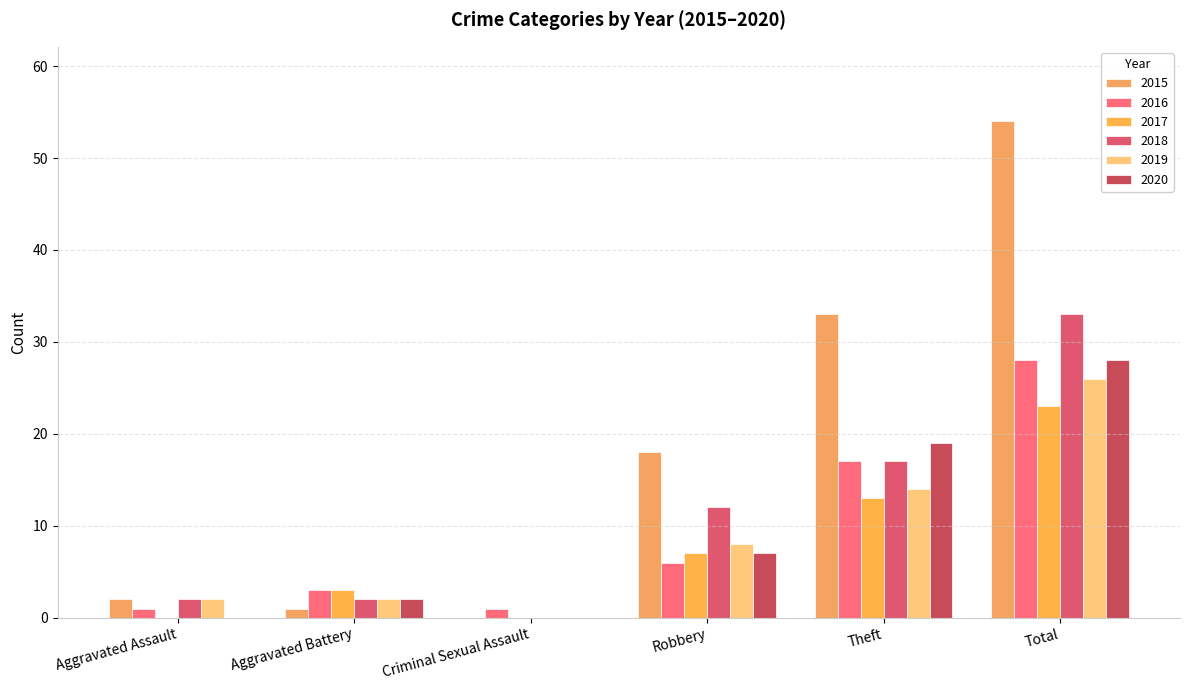

Reading right to left, what are all the values shown in this chart?

2015: Total=54	Theft=33	Robbery=18	Criminal Sexual Assault=0	Aggravated Battery=1	Aggravated Assault=2
2016: Total=28	Theft=17	Robbery=6	Criminal Sexual Assault=1	Aggravated Battery=3	Aggravated Assault=1
2017: Total=23	Theft=13	Robbery=7	Criminal Sexual Assault=0	Aggravated Battery=3	Aggravated Assault=0
2018: Total=33	Theft=17	Robbery=12	Criminal Sexual Assault=0	Aggravated Battery=2	Aggravated Assault=2
2019: Total=26	Theft=14	Robbery=8	Criminal Sexual Assault=0	Aggravated Battery=2	Aggravated Assault=2
2020: Total=28	Theft=19	Robbery=7	Criminal Sexual Assault=0	Aggravated Battery=2	Aggravated Assault=0